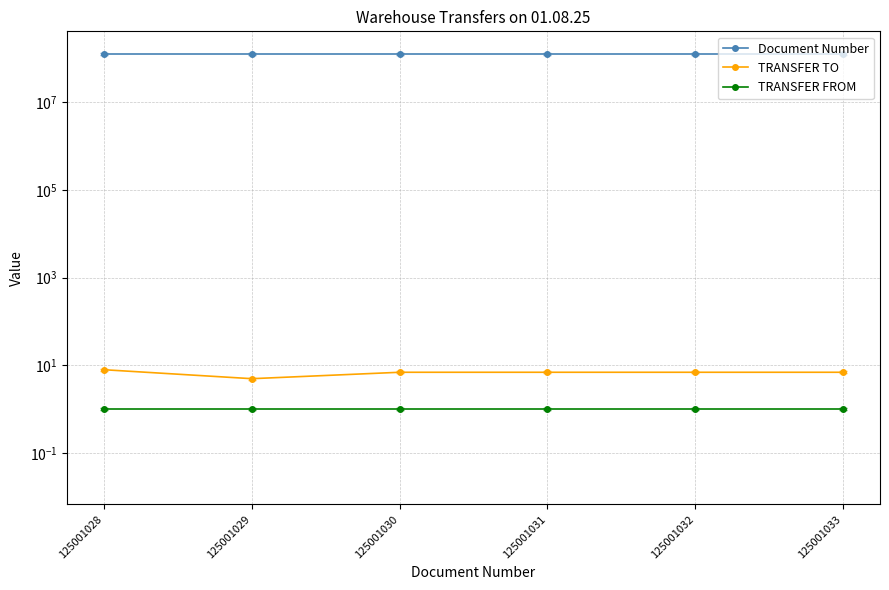

What is the sum of the Document Number values at 125001029 and 125001031?

250002060